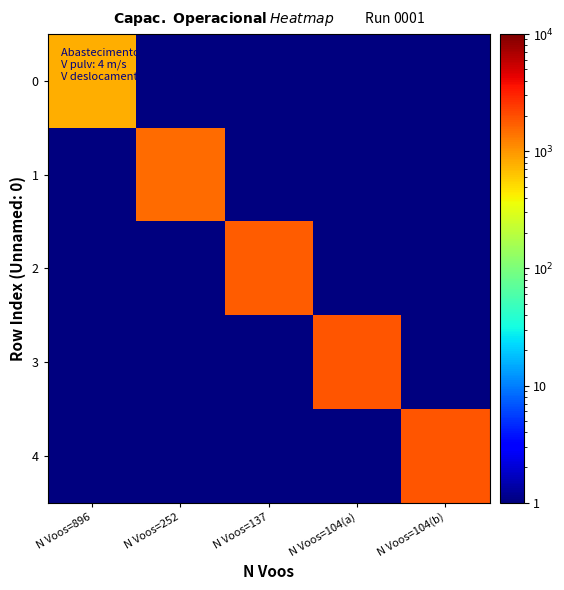

Rank the series by their maximum value, from lowest to highest.

0, 1, 2, 4, 3